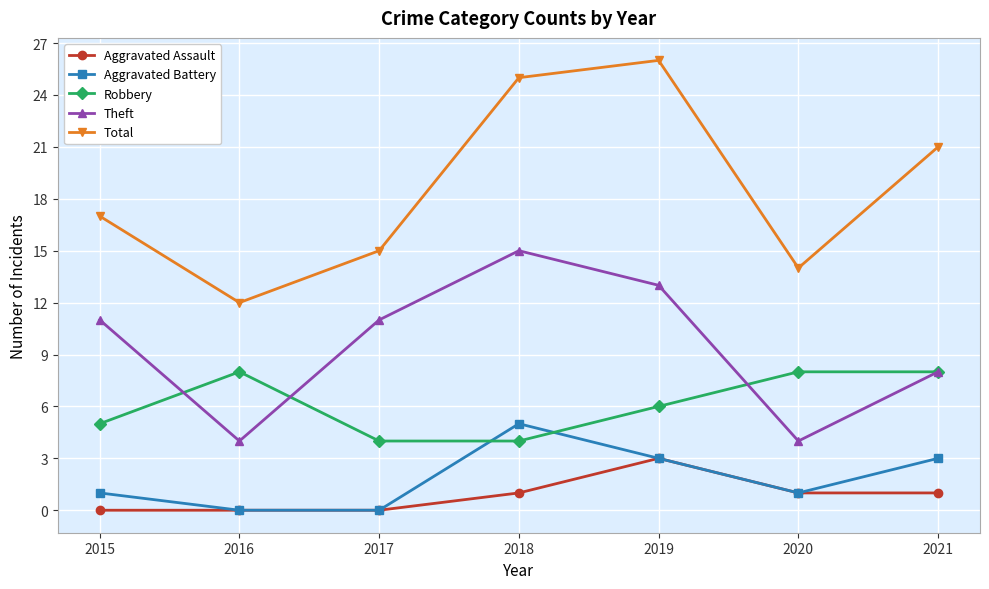

Reading left to right, extract all data points from this chart.

Aggravated Assault: 2015=0	2016=0	2017=0	2018=1	2019=3	2020=1	2021=1
Aggravated Battery: 2015=1	2016=0	2017=0	2018=5	2019=3	2020=1	2021=3
Robbery: 2015=5	2016=8	2017=4	2018=4	2019=6	2020=8	2021=8
Theft: 2015=11	2016=4	2017=11	2018=15	2019=13	2020=4	2021=8
Total: 2015=17	2016=12	2017=15	2018=25	2019=26	2020=14	2021=21